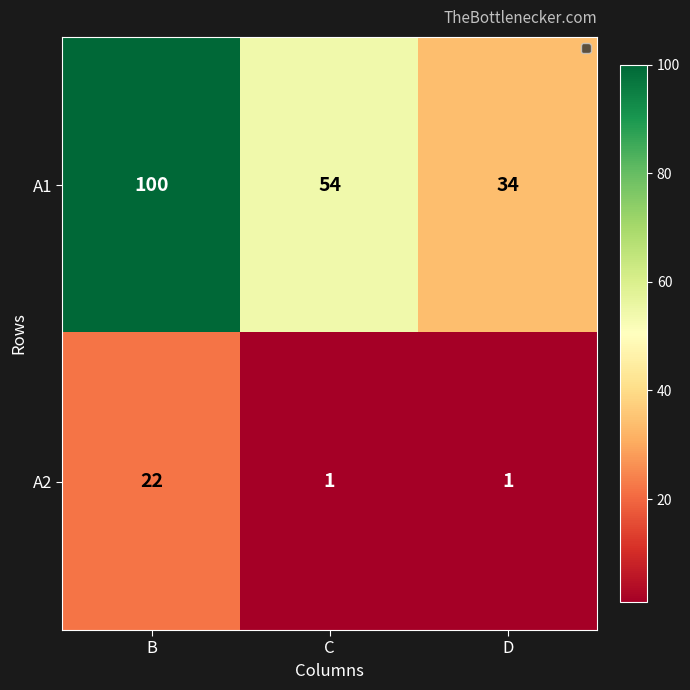

What is the difference between the highest and lowest values at B?

78